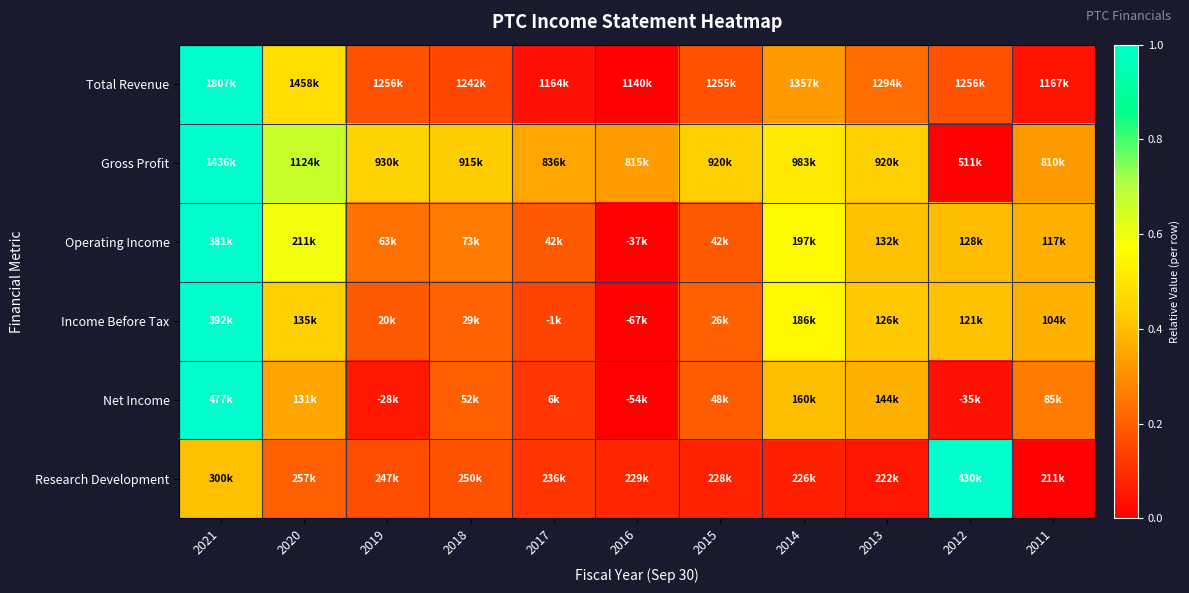

Rank the series at 2012 from highest to lowest value.

Research Development, Income Before Tax, Operating Income, Total Revenue, Net Income, Gross Profit